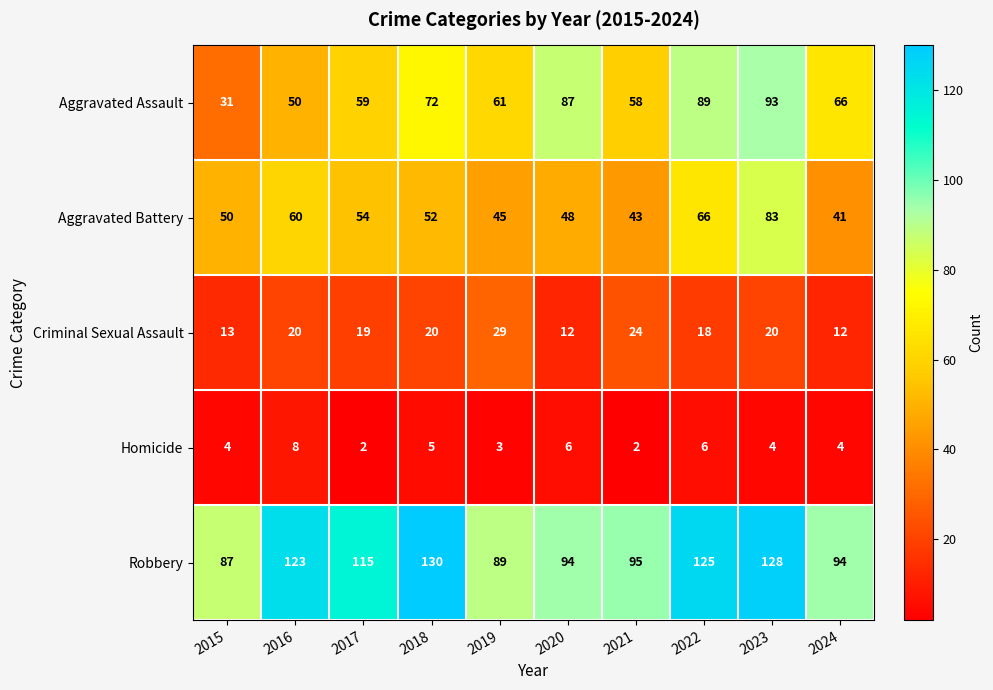

Count the number of data series in this chart.

5